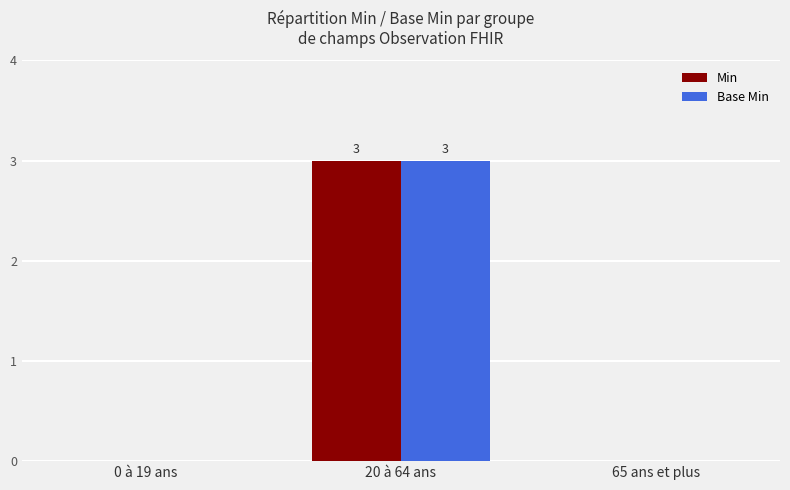

True or false: Min has a value of 0 at 0 à 19 ans.

True